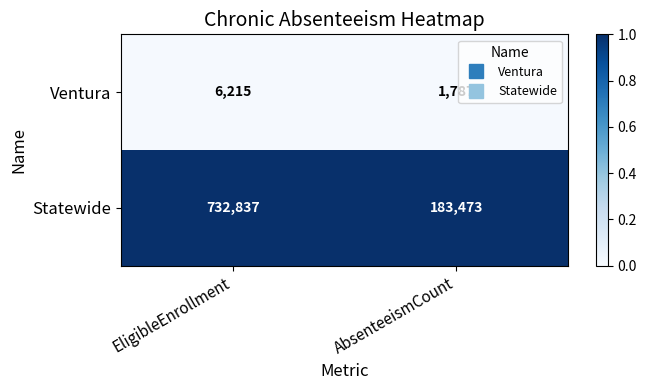

At which category is the sum across all series the highest?

EligibleEnrollment